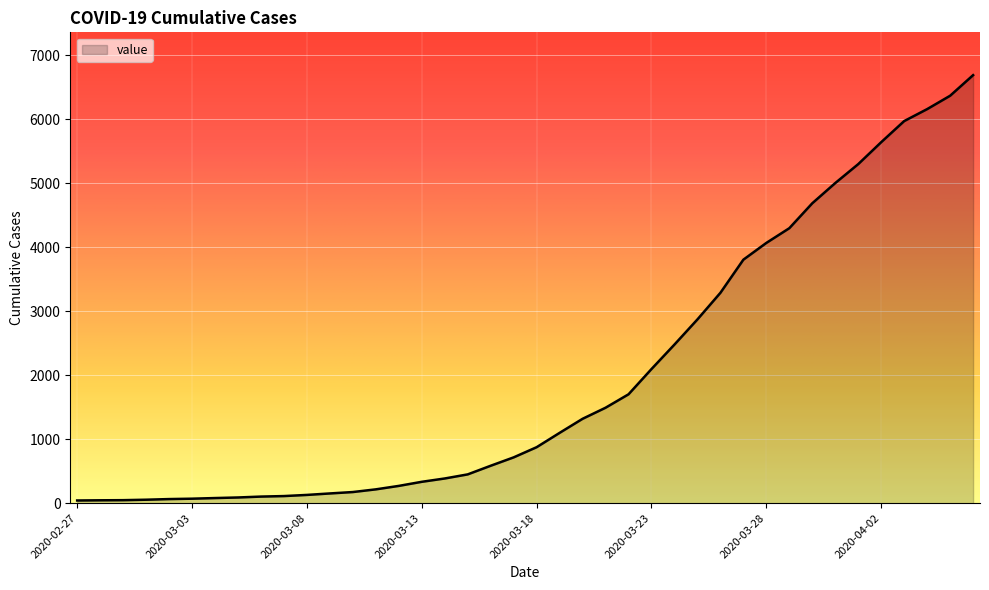

What is the smallest value displayed?

42